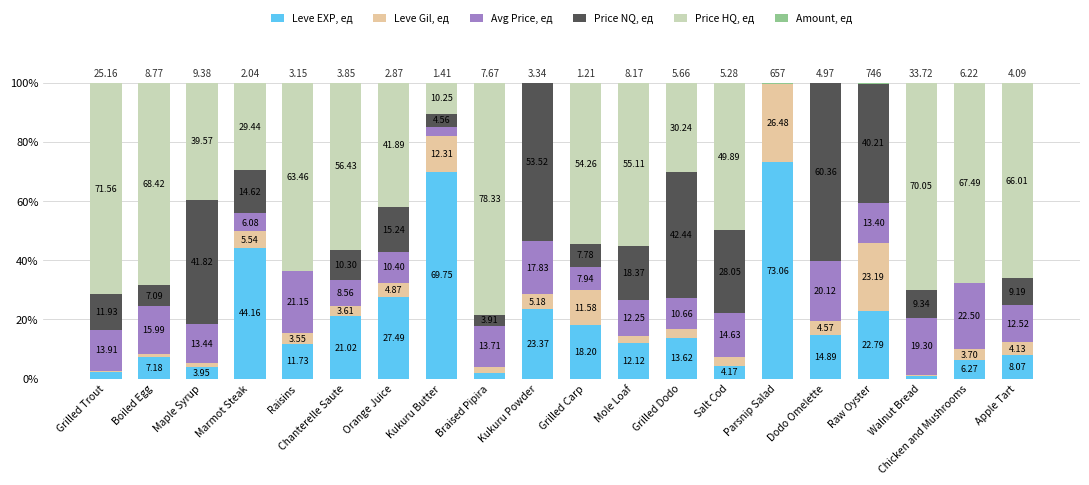

What is the total value across all series at Kukuru Butter?

100.0